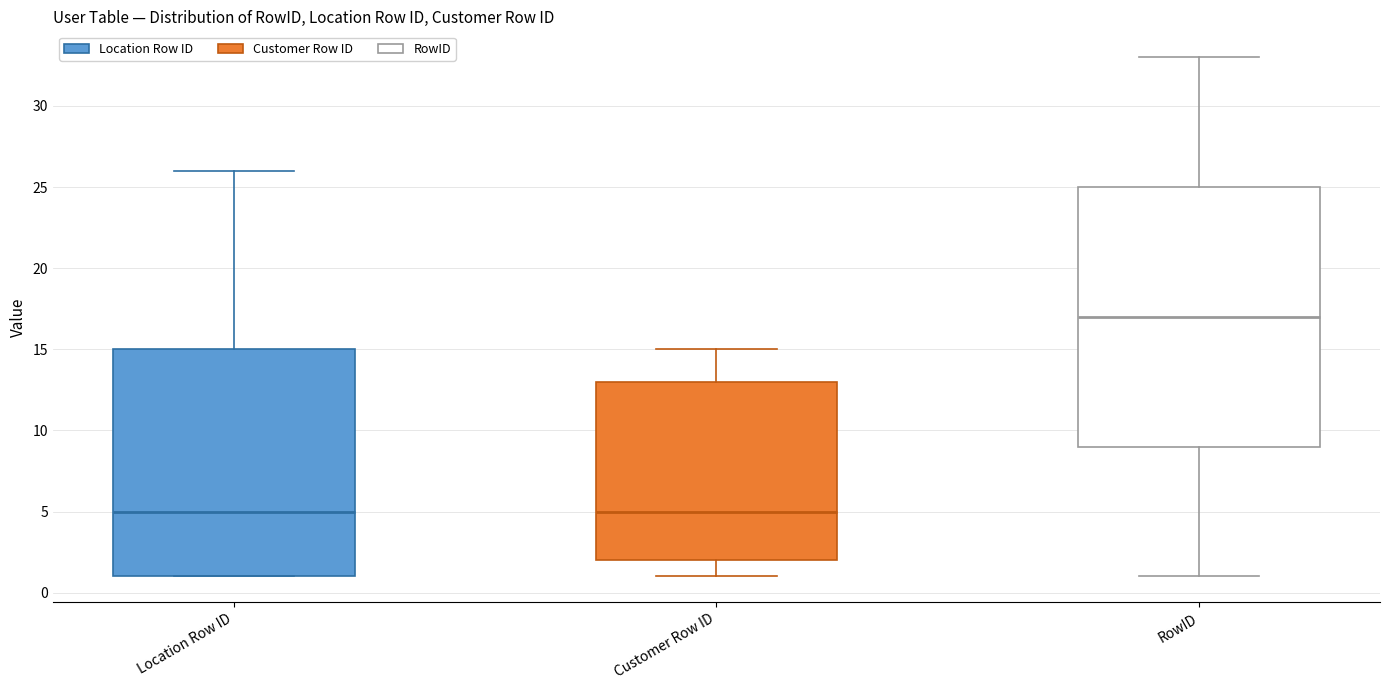

Where is the upper edge of the box for Location Row ID on the y-axis? The values are not printed on the chart, so give them approximately, as read against the axis.

15